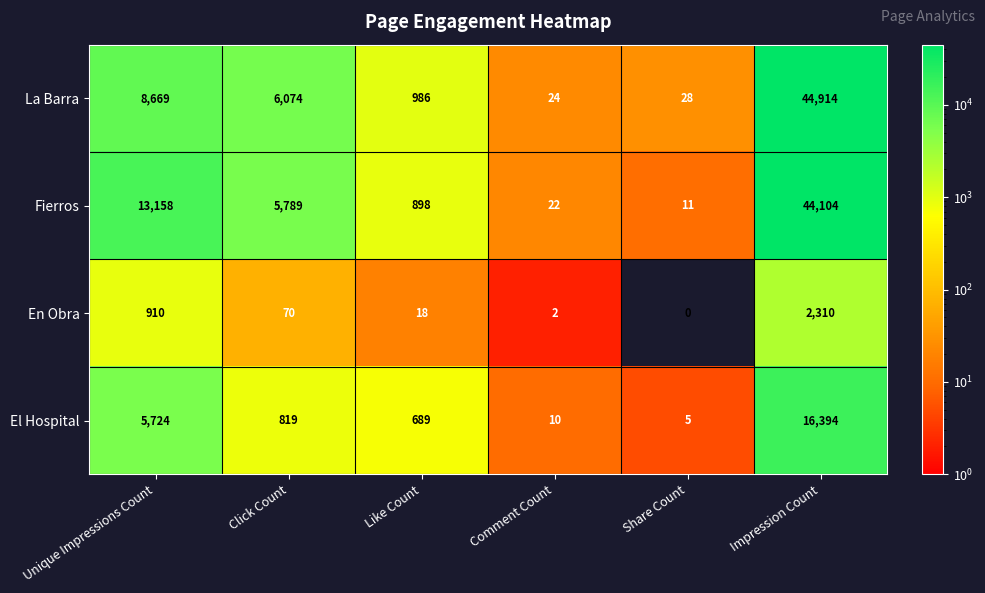

The El Hospital series shows 10 at Comment Count. True or false?

True